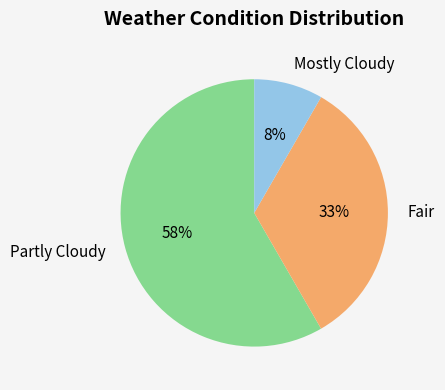

To the nearest percent, what percentage of the pie is Fair?

33%